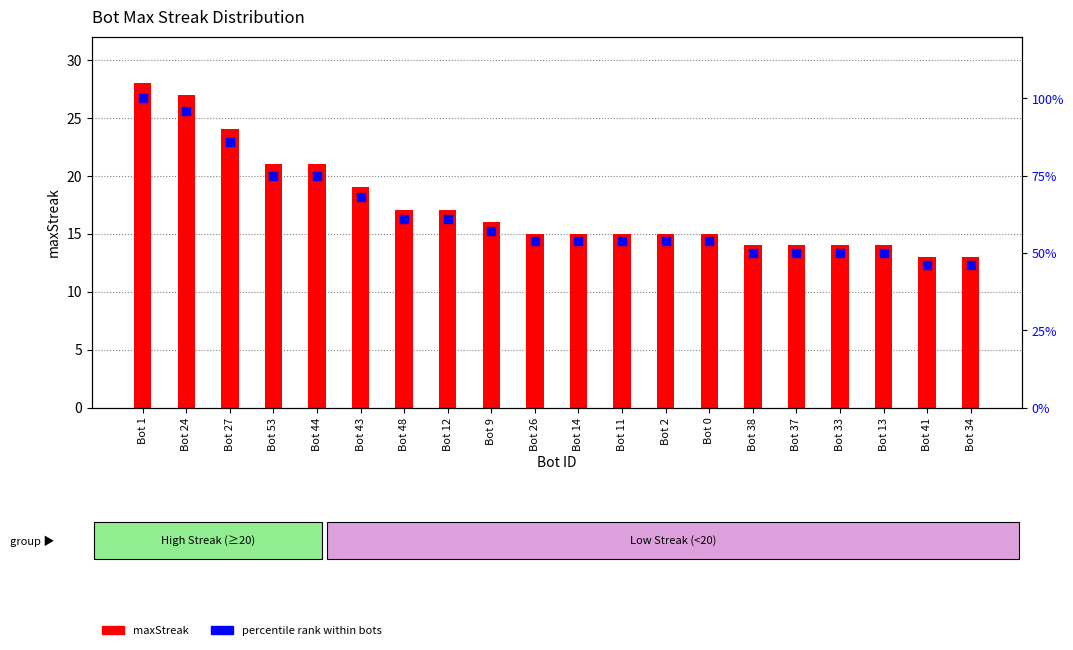

Which series has the widest spread of Y values?

percentile rank